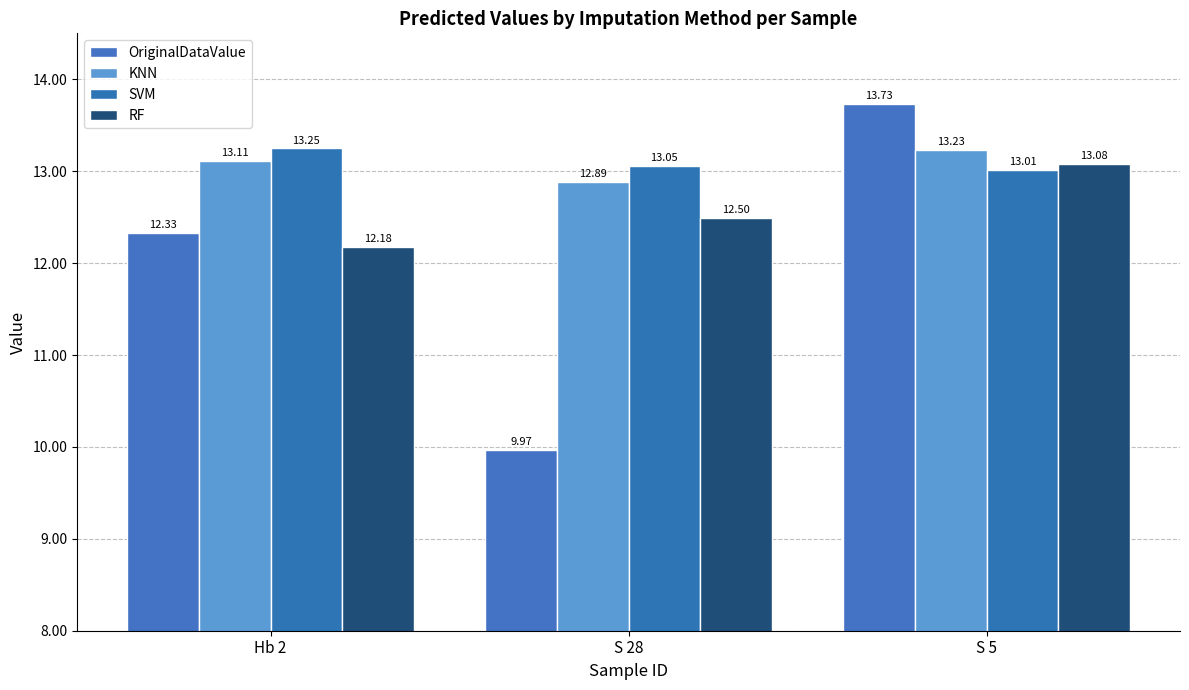

Which category has the lowest value in the RF series?

Hb 2